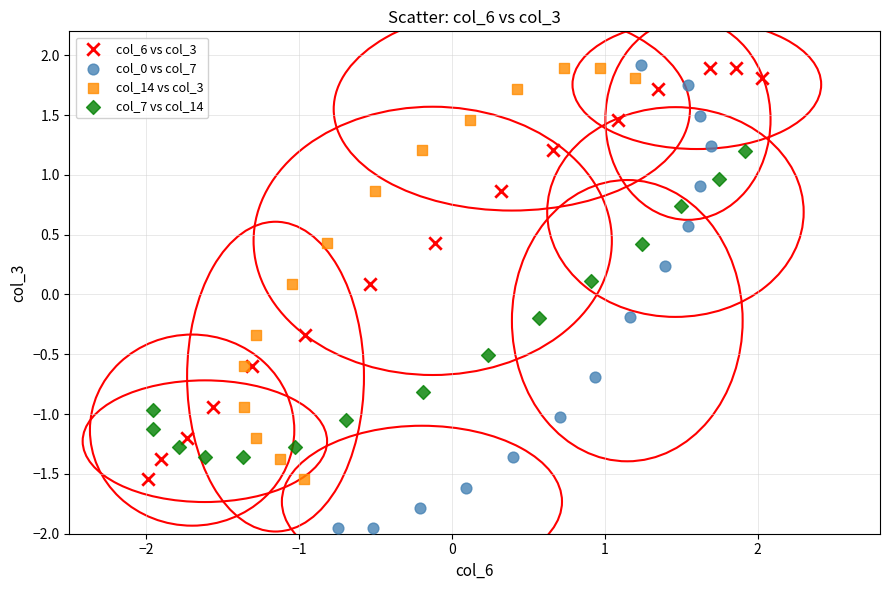

Which series reaches the minimum Y coordinate?

col_0 vs col_7